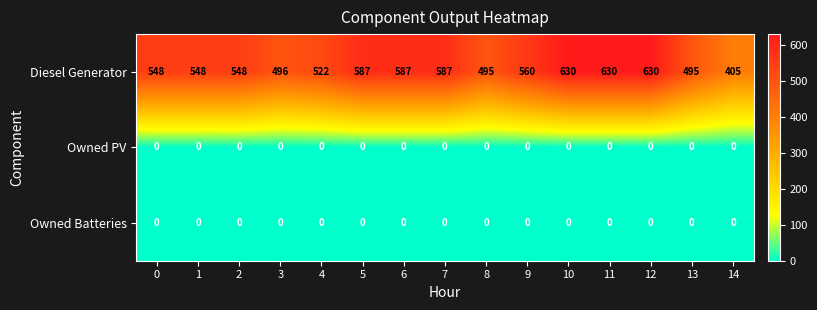

What is the approximate value of Diesel Generator at 7?

587